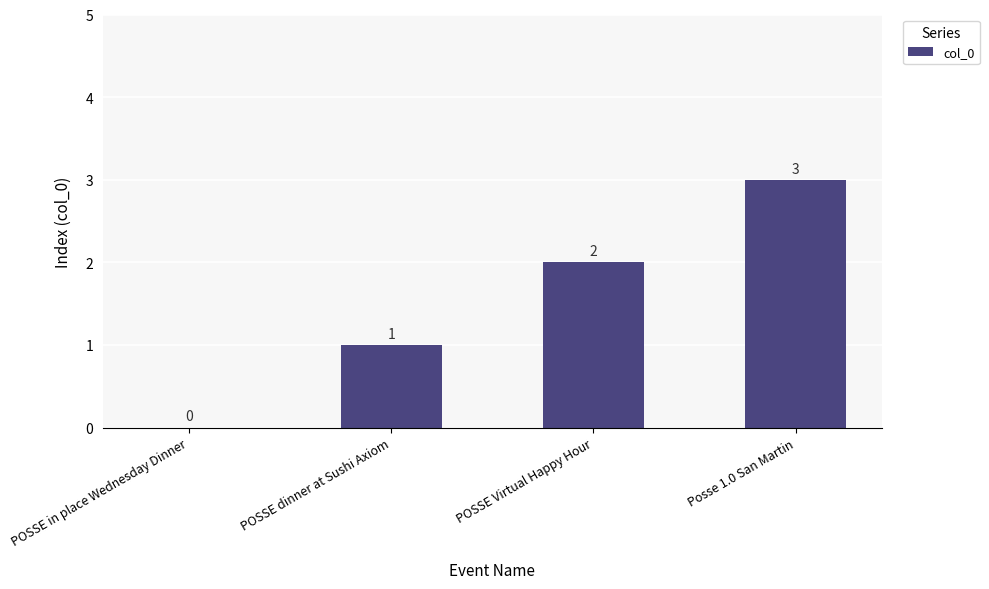

True or false: the data shows -1 at POSSE in place Wednesday Dinner.

False